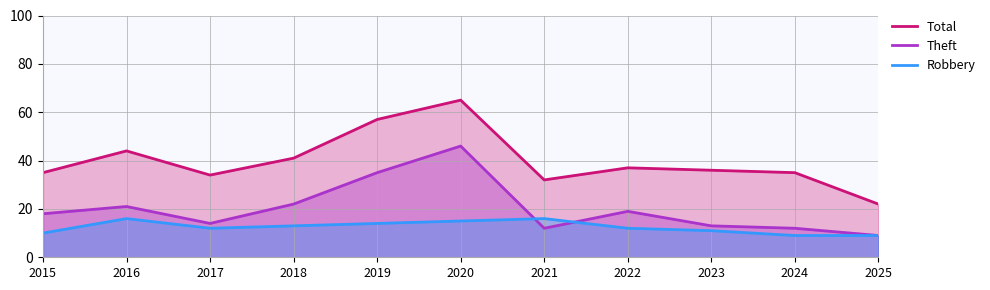

How many intersections are there between Theft and Robbery?

2